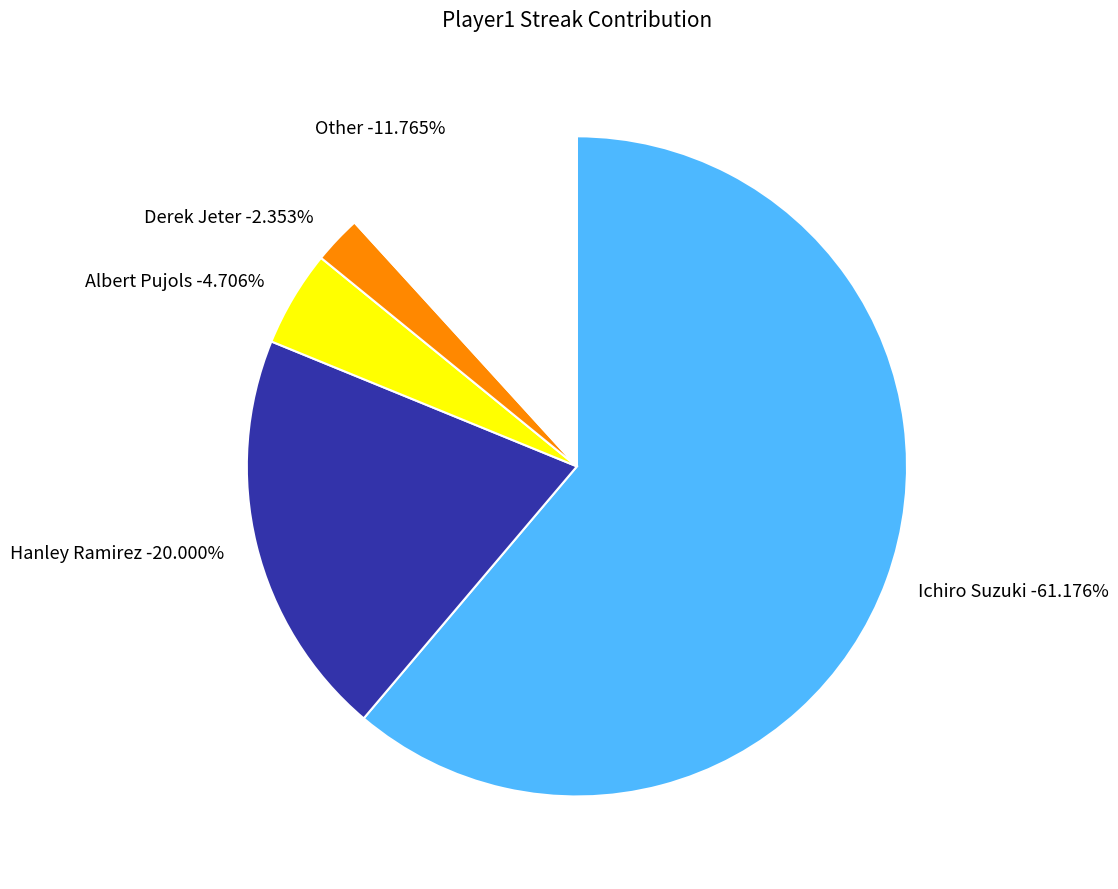

What is the largest slice in the pie chart?

Ichiro Suzuki